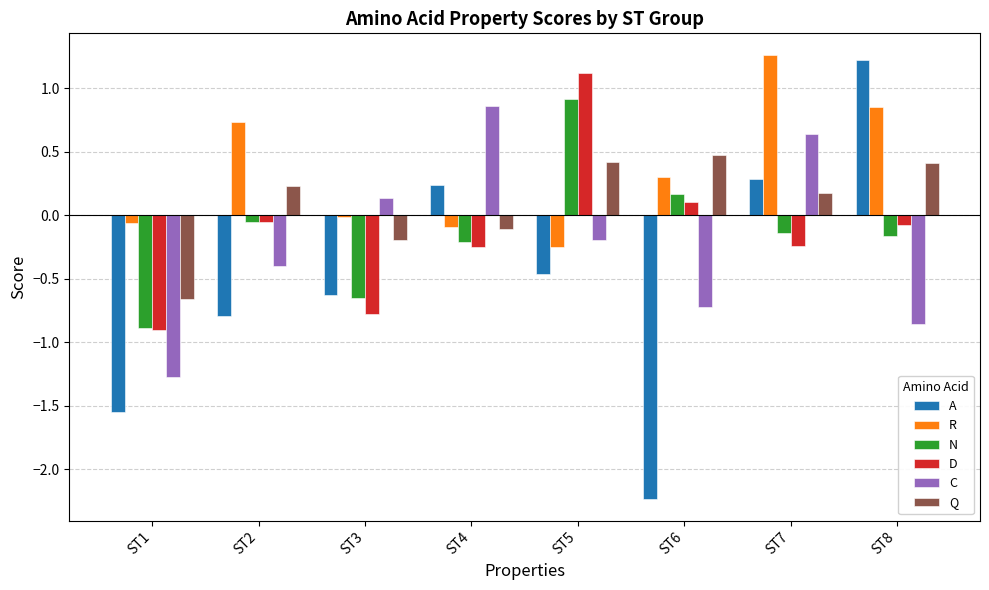

At which label does D reach its minimum?

ST1